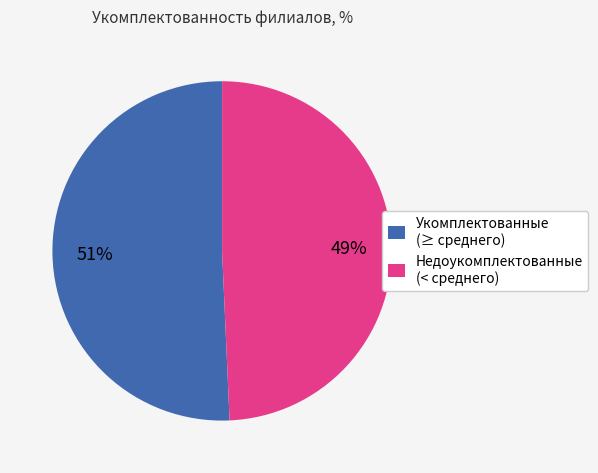

Rank the categories by value from lowest to highest.

Недоукомплектованные (< среднего), Укомплектованные (≥ среднего)